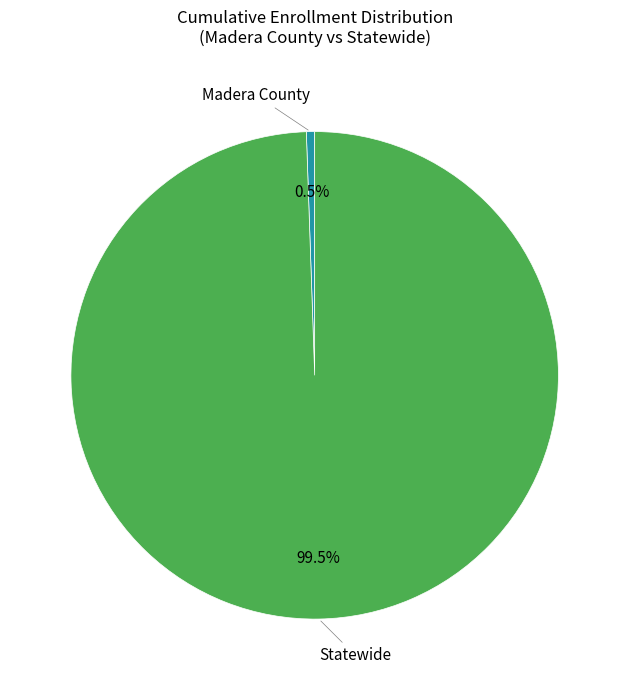

What is the smallest slice in the pie chart?

Madera County